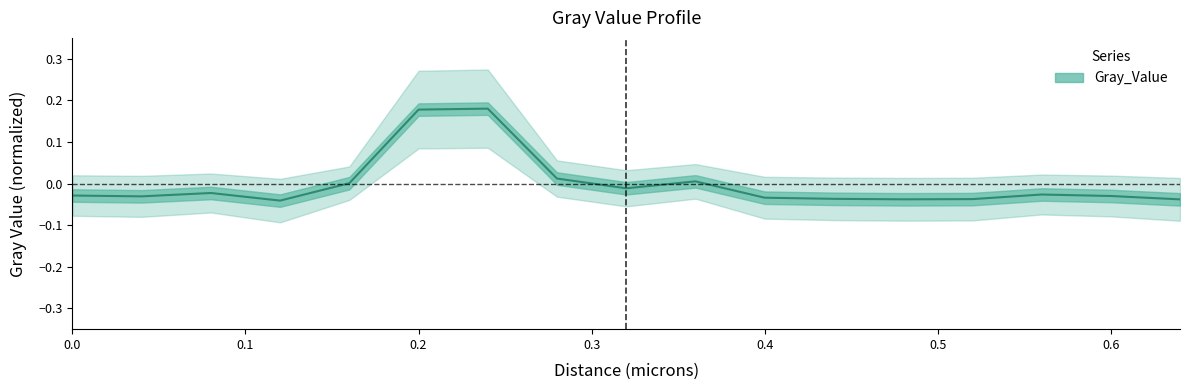

Does the chart display data point markers on the line(s)?

No